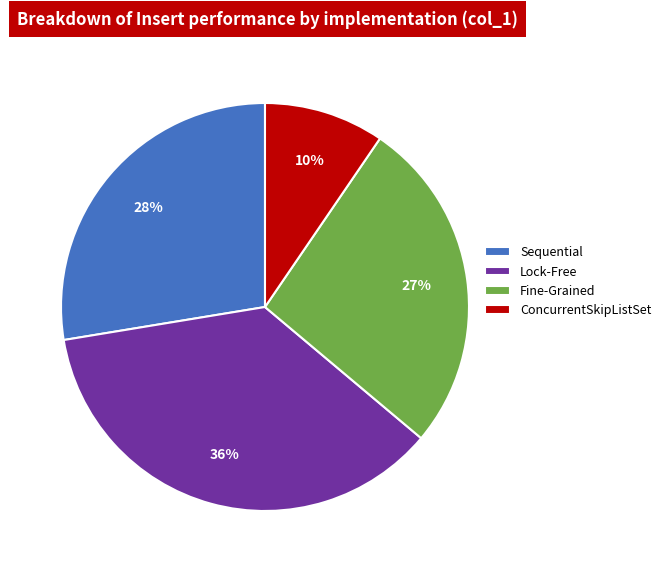

What percentage is the Sequential slice, to the nearest percent?

28%